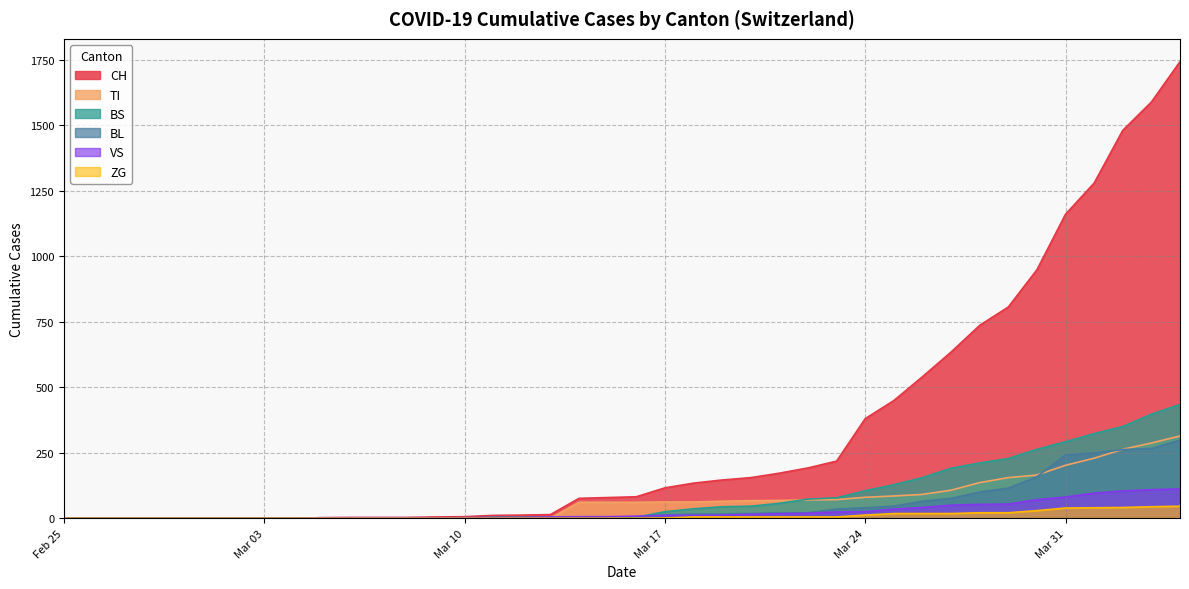

List the series in order of their peak value, highest first.

CH, BS, TI, BL, VS, ZG